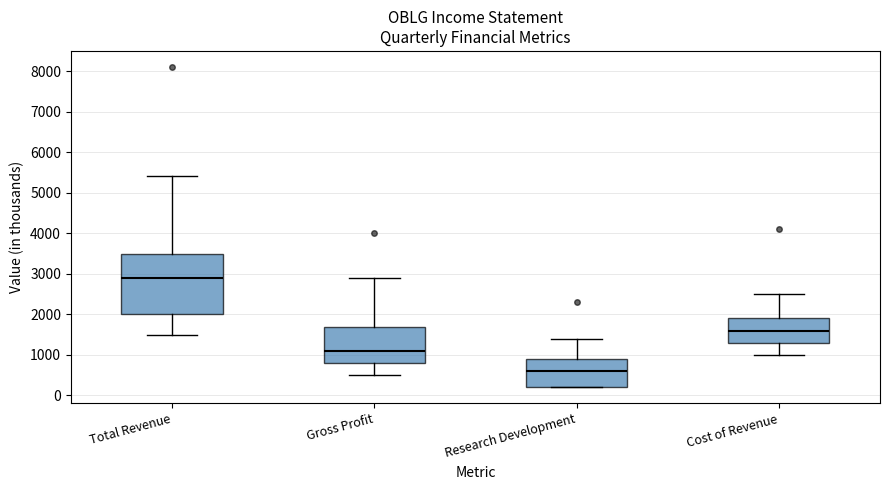

Reading left to right, read every box against the y-axis: the position of its median line, the range the box covers, and the ends of its whiskers. The values are not printed on the chart, so give them approximately, as read against the axis.

Total Revenue: median 2900, box 2000 to 3500, whiskers 1500 to 5400
Gross Profit: median 1100, box 800 to 1700, whiskers 500 to 2900
Research Development: median 600, box 200 to 900, whiskers 200 to 1400
Cost of Revenue: median 1600, box 1300 to 1900, whiskers 1000 to 2500